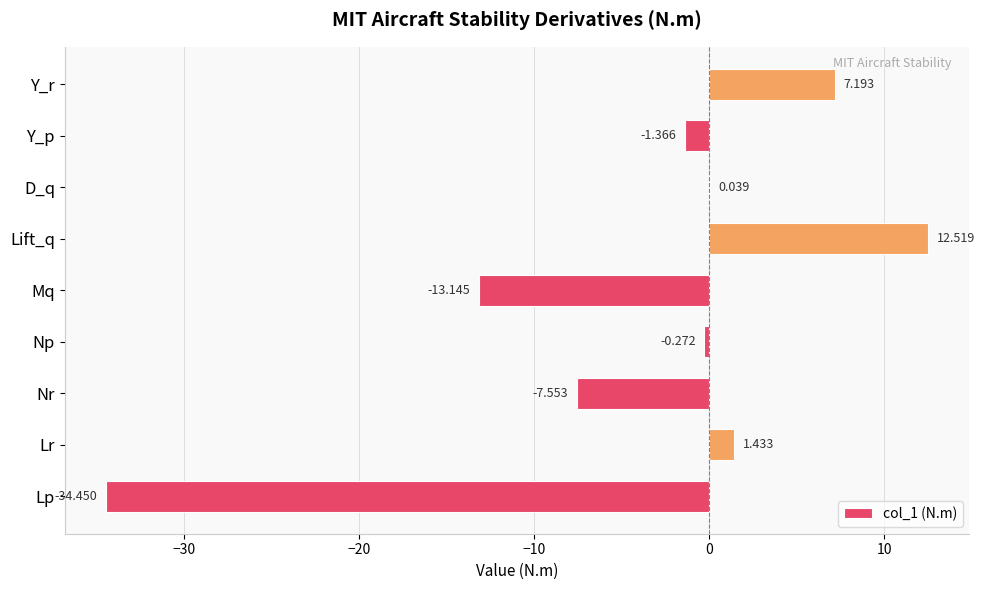

What is the greatest value displayed?

12.5